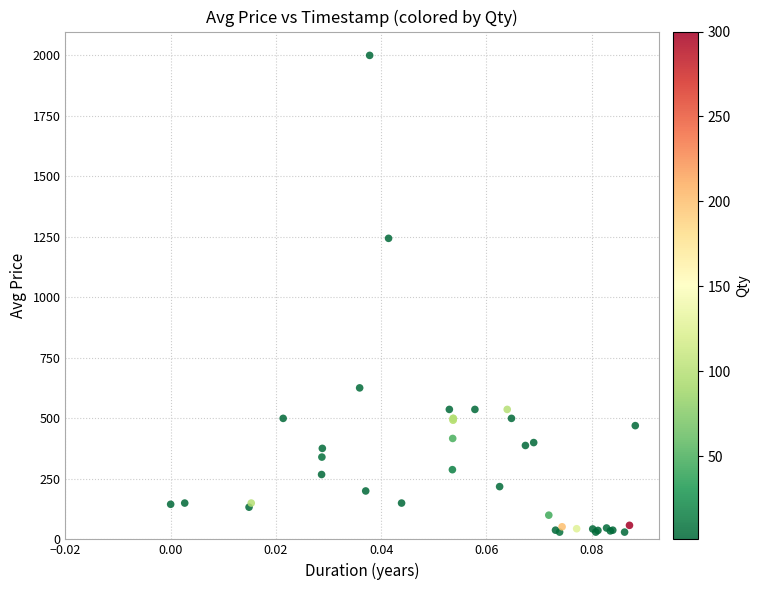

What Y value in the scatter plot is closest to 1015?

1244